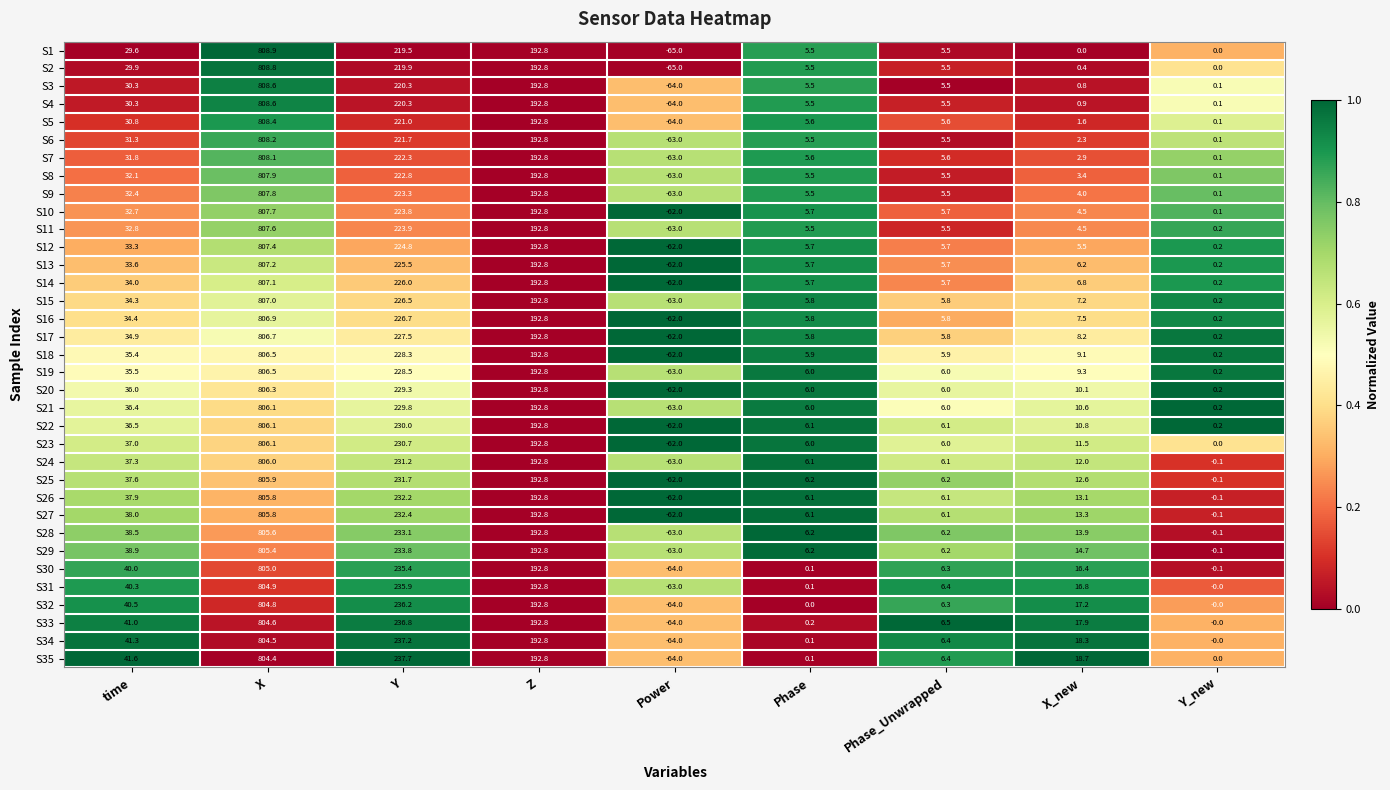

True or false: S14 has a value of 267.5 at Z.

False